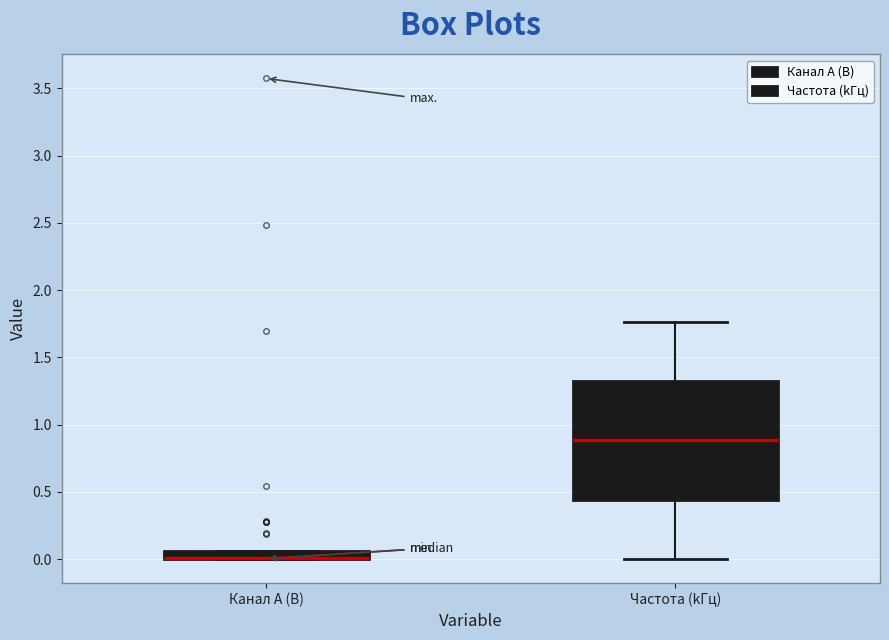

Where does the median line of the box for Частота (kГц) sit on the y-axis? The values are not printed on the chart, so give them approximately, as read against the axis.

0.90